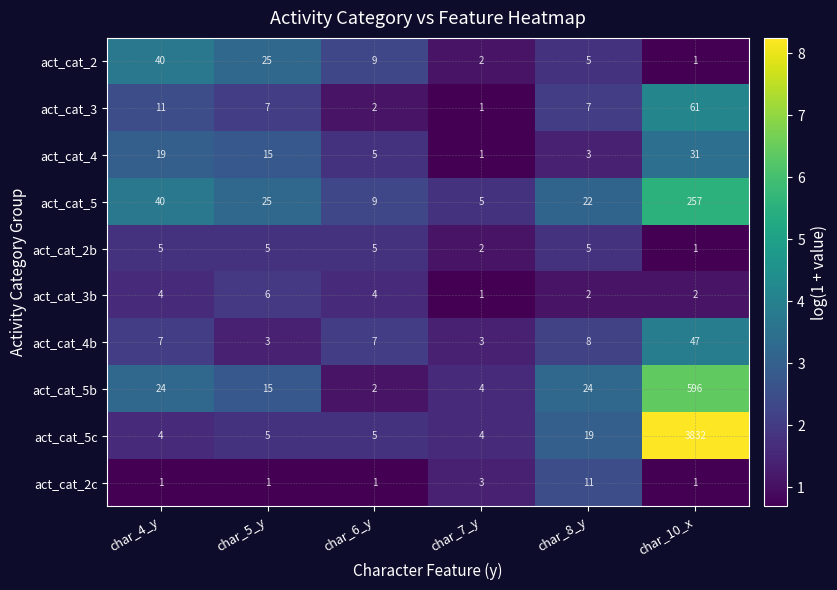

How many distinct data groups are displayed?

10